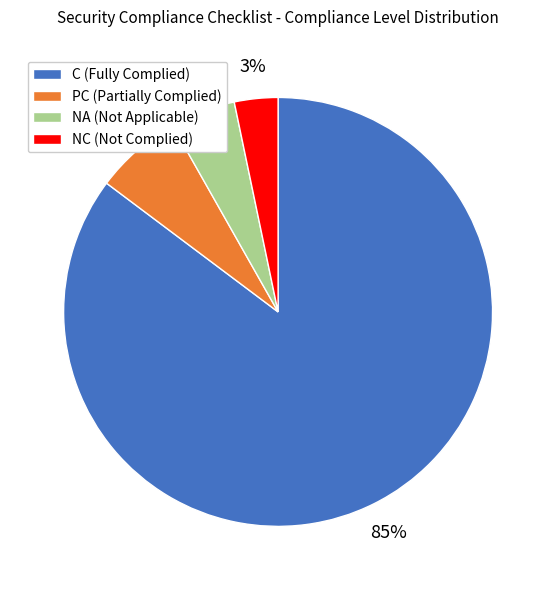

What is the smallest slice in the pie chart?

NC